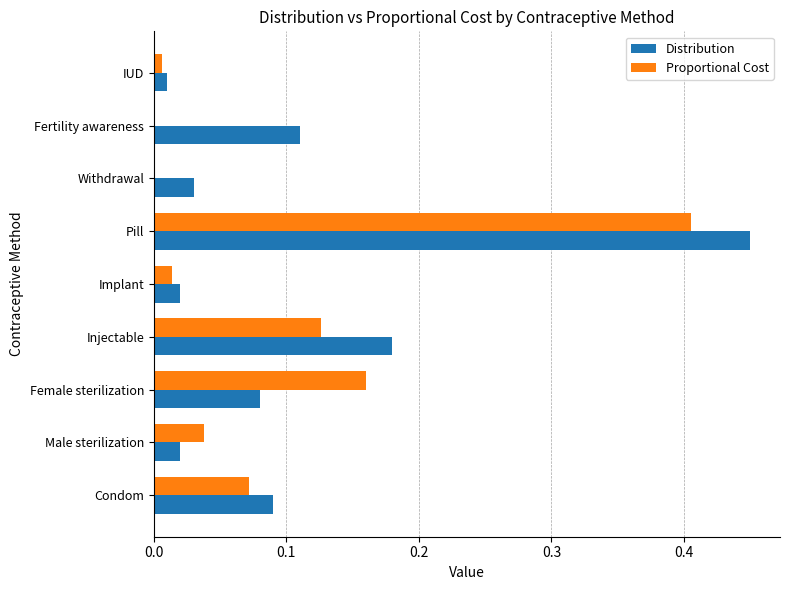

Which series has the largest total across all categories?

Distribution